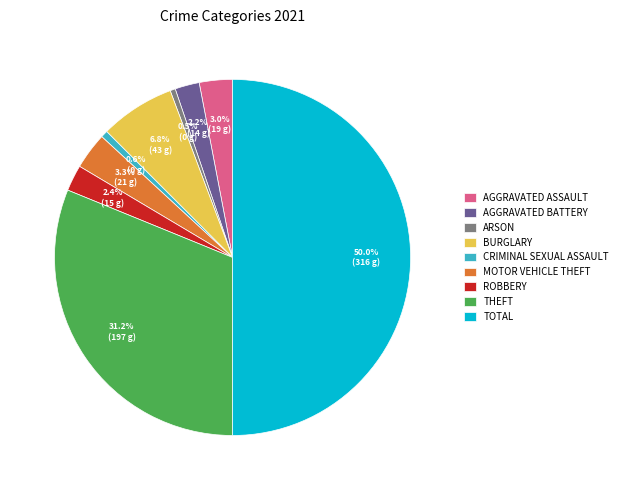

Which has a higher value, CRIMINAL SEXUAL ASSAULT or TOTAL?

TOTAL